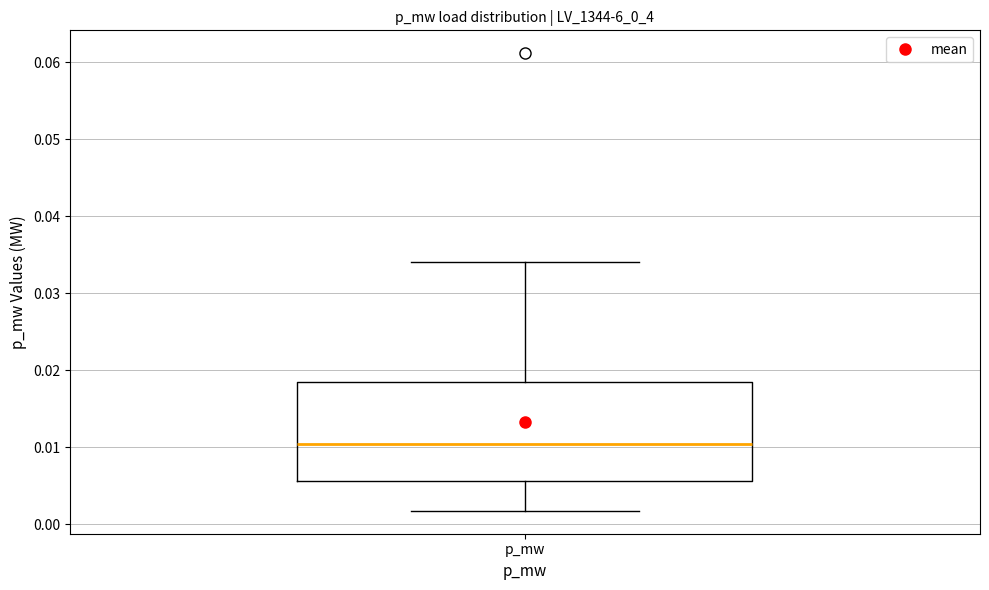

Read this box plot against the y-axis: the position of the median line, the range covered by the box, and the ends of both whiskers. The values are not printed on the chart, so give them approximately, as read against the axis.

median 0.010, box 0.006 to 0.019, whiskers 0.002 to 0.034